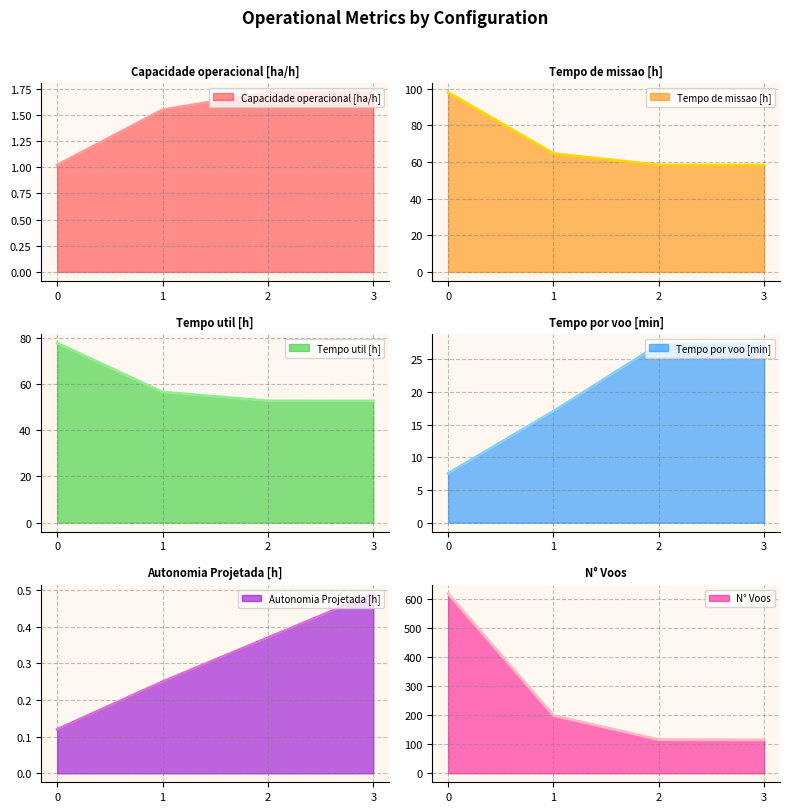

How many distinct data groups are displayed?

6